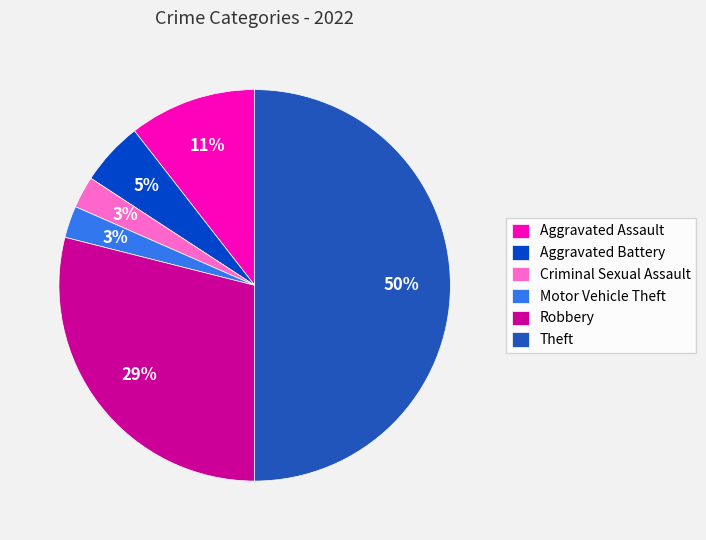

What is the largest slice in the pie chart?

Theft